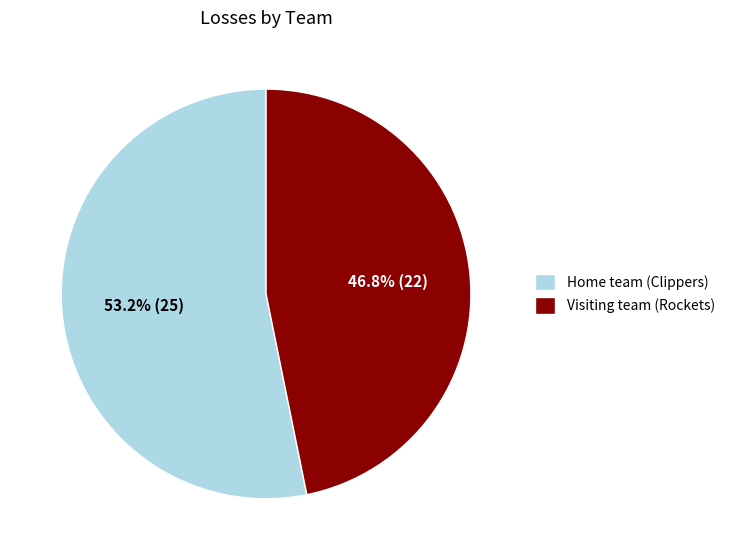

To the nearest percent, what is the combined percentage of Visiting team (Rockets) and Home team (Clippers)?

100%